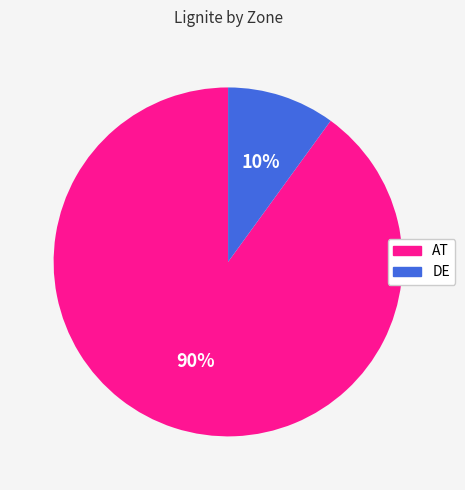

What is the largest slice in the pie chart?

AT